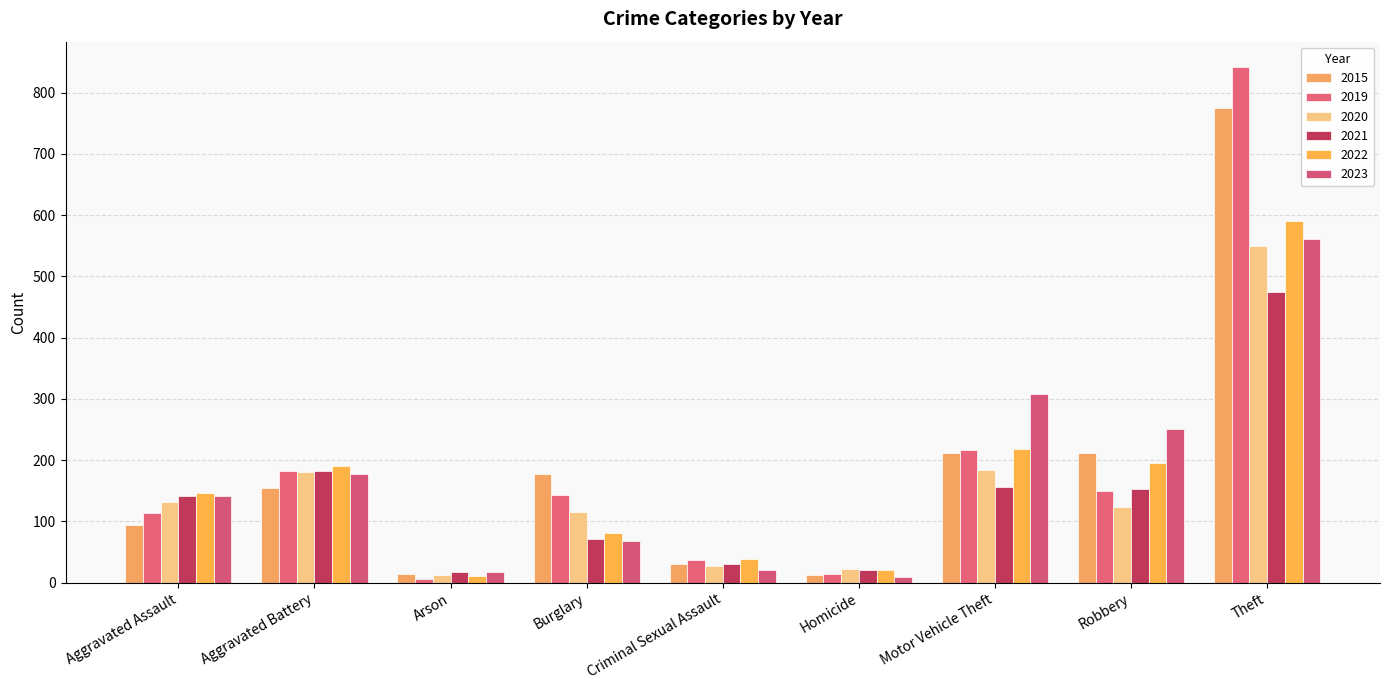

What is the label of the 2nd bar from the left?

Aggravated Battery